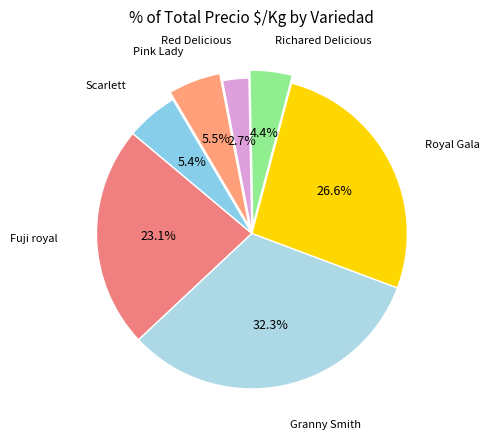

How many slices are in this pie chart?

7